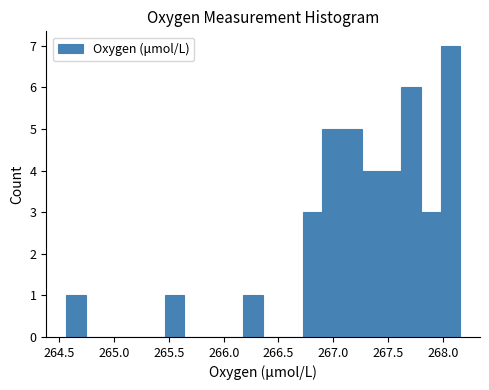

Around what value on the x-axis is the tallest bar? Give the approximate position of its centre, as read against the axis.

268.05